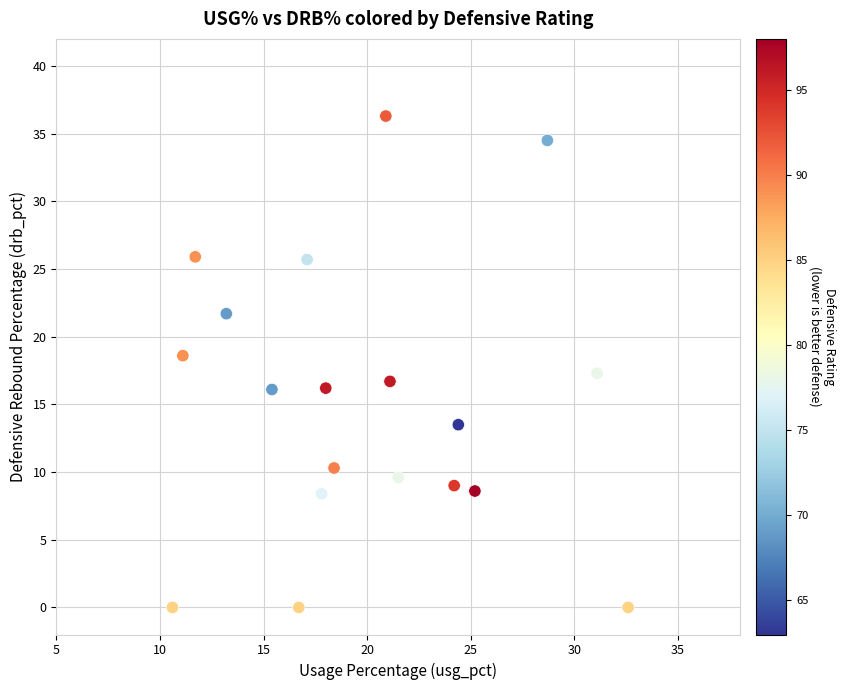

What is the range of Y values (max minus min)?

36.3